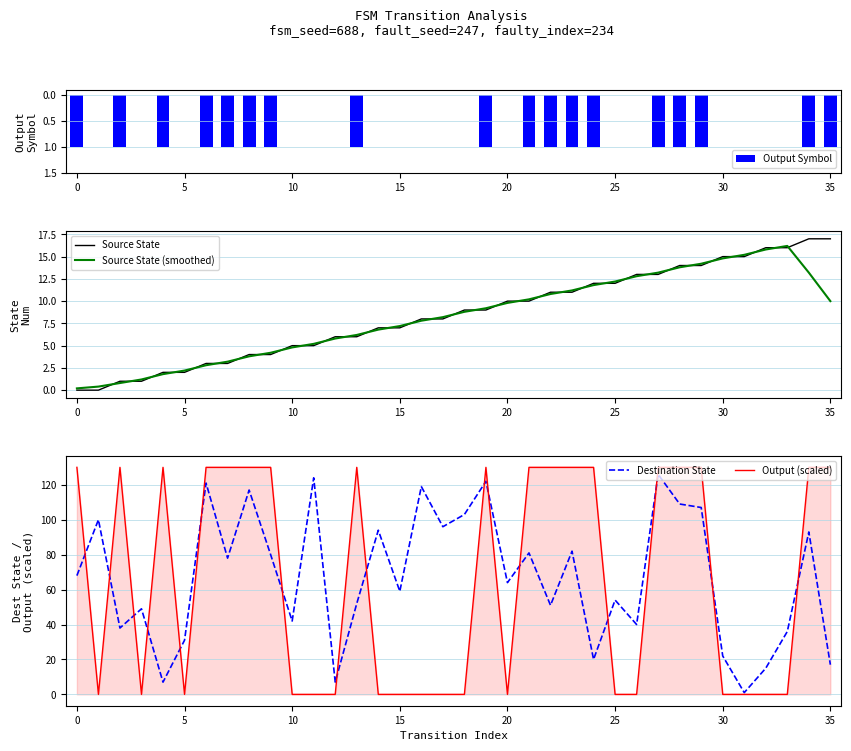

Where is Source State (smoothed) nearest to the value 8?

17